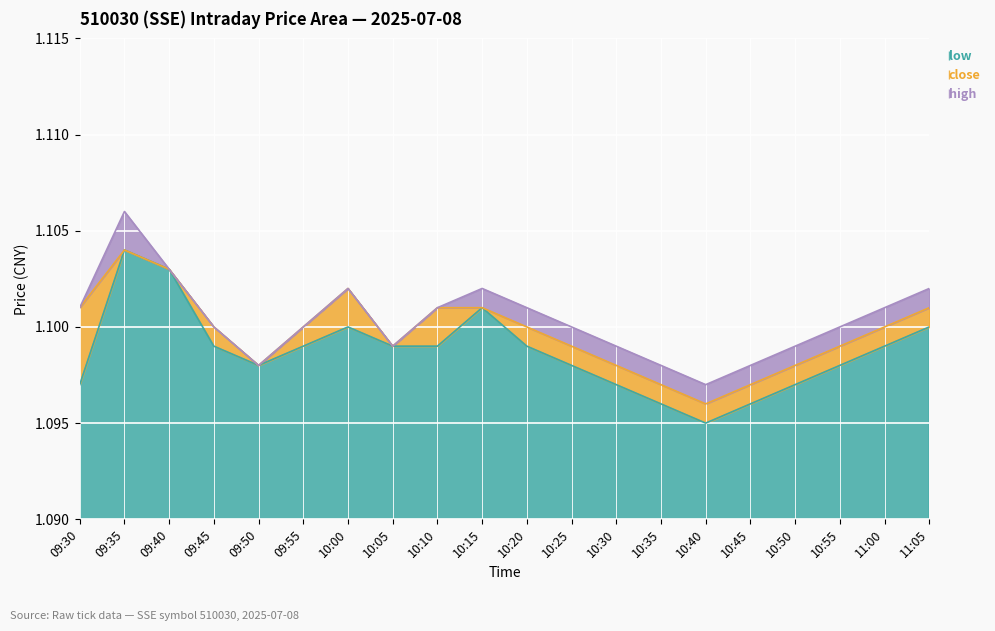

What is the label of the 2nd point from the left?

09:35